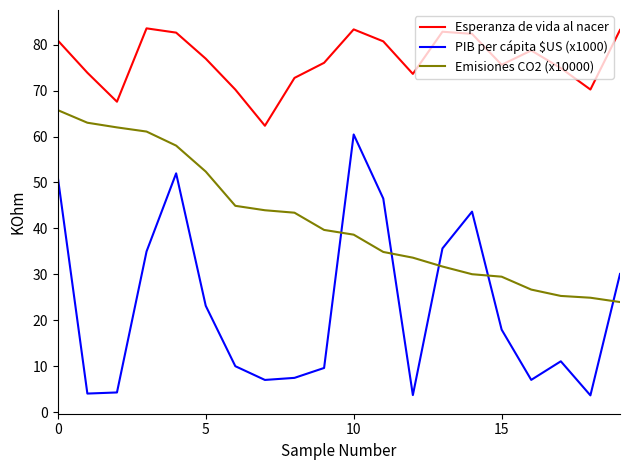

What is the lowest value of the Esperanza de vida al nacer series?

62.3